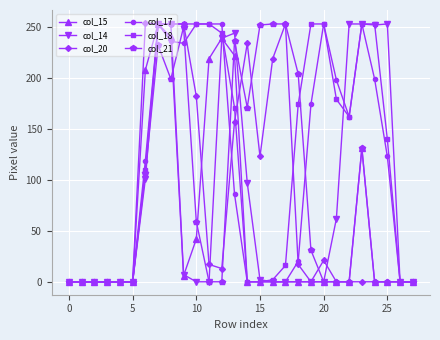

True or false: col_21 has more than 2 interior local peaks.

True